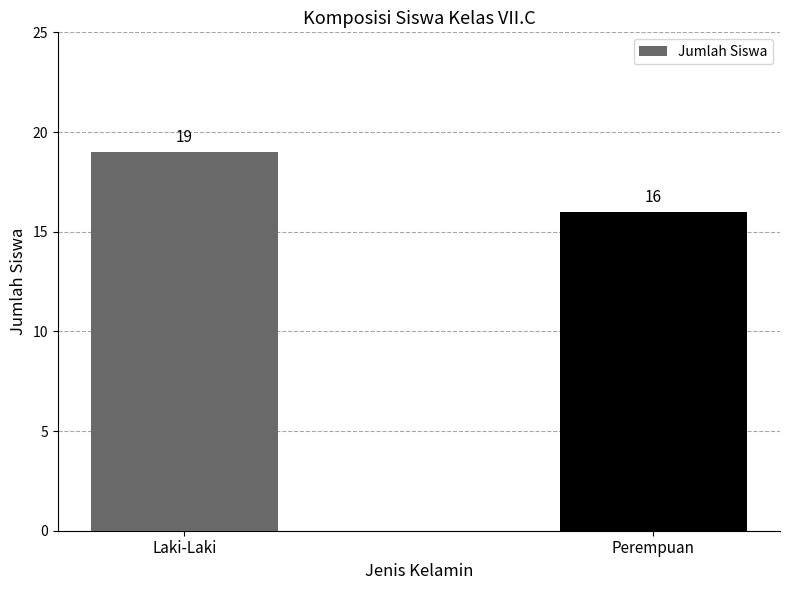

Count the number of categories in the chart.

2